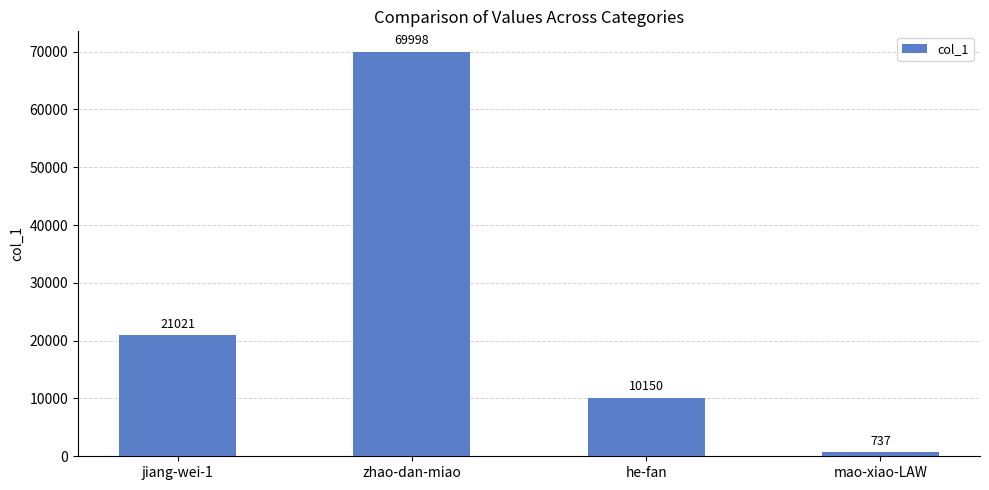

What is the difference between the second highest and minimum values?

20284